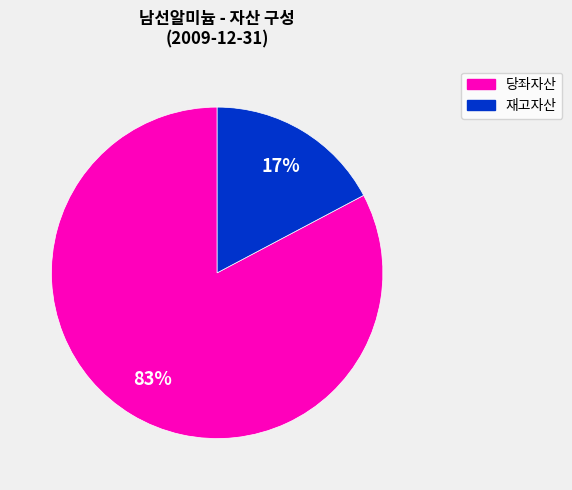

To the nearest percent, what is the average slice percentage?

50%